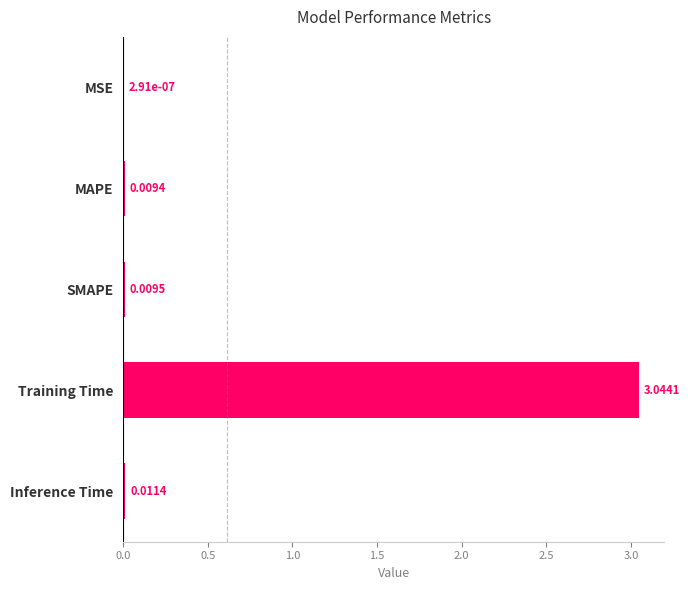

Between MAPE and Training Time, which is larger?

Training Time